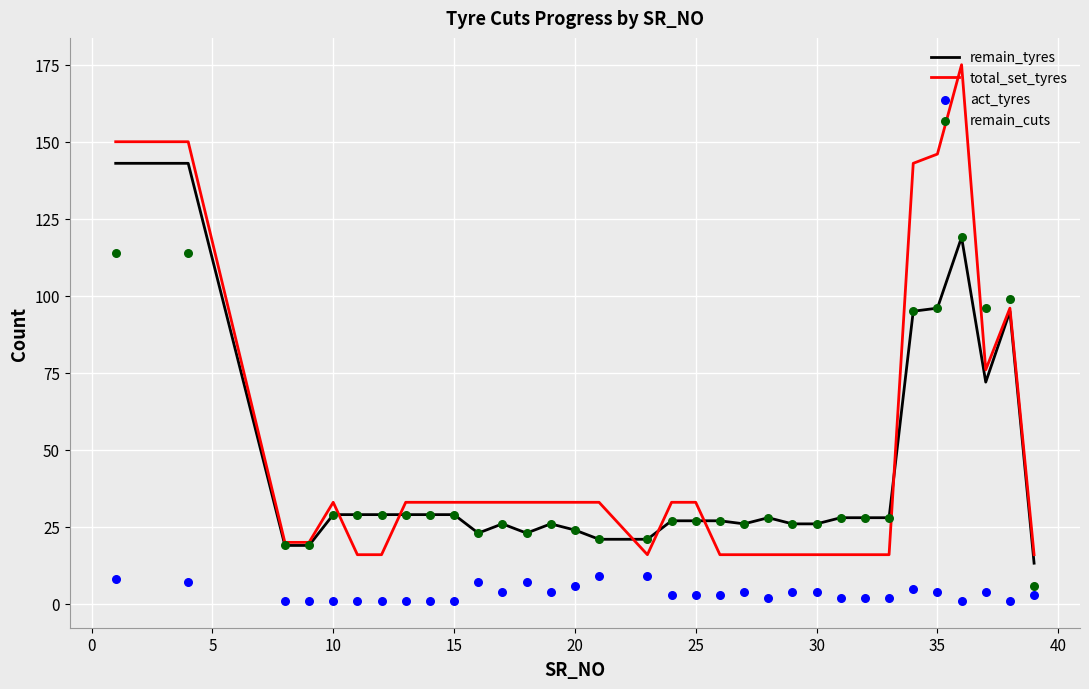

Which series reaches the minimum Y coordinate?

act_tyres